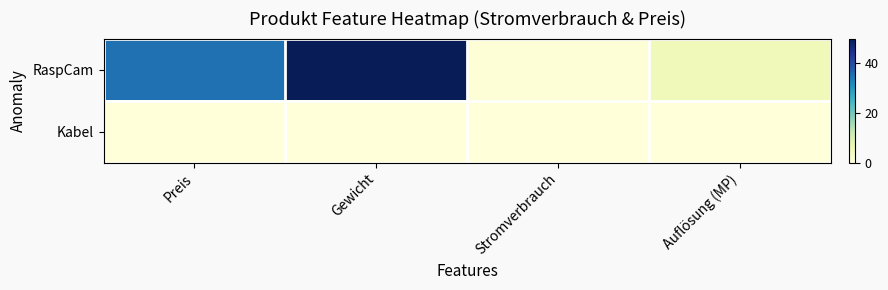

How many data points does each series have?

4